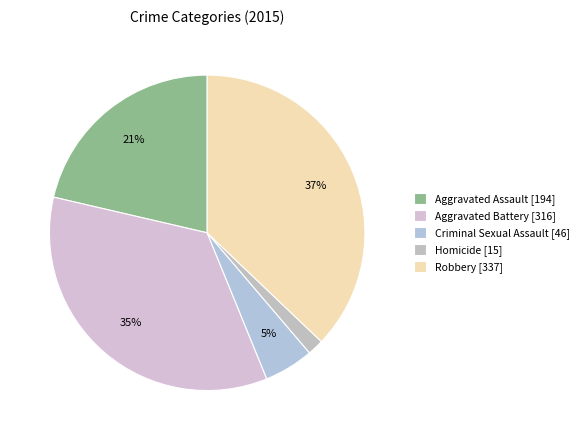

To the nearest percent, what is the difference between the Robbery and Homicide slice percentages?

35%